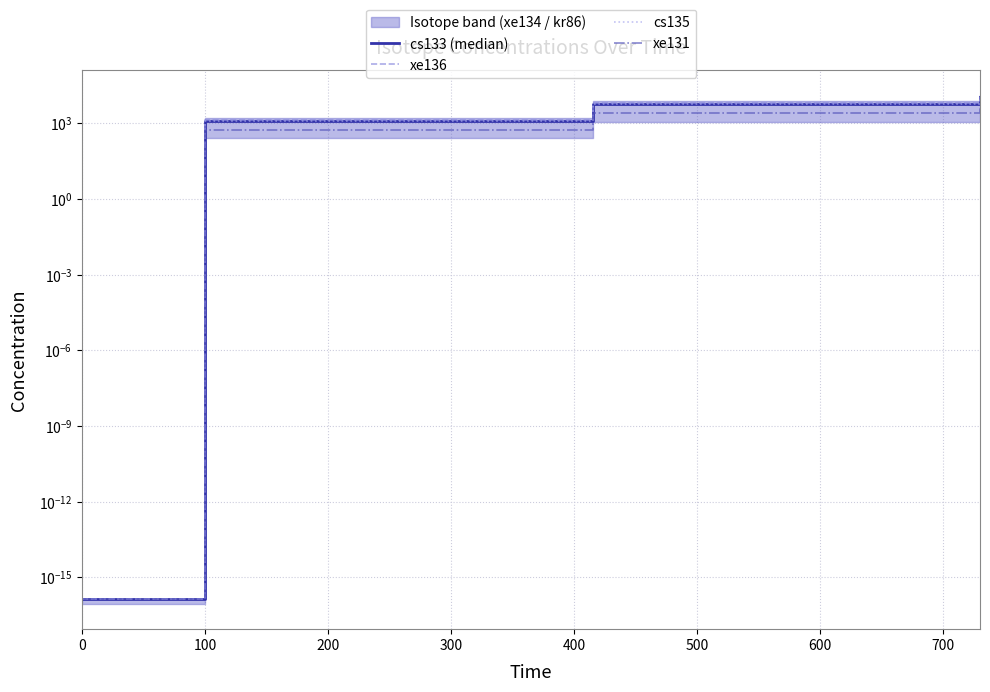

True or false: xe136 and cs135 cross at least once.

False